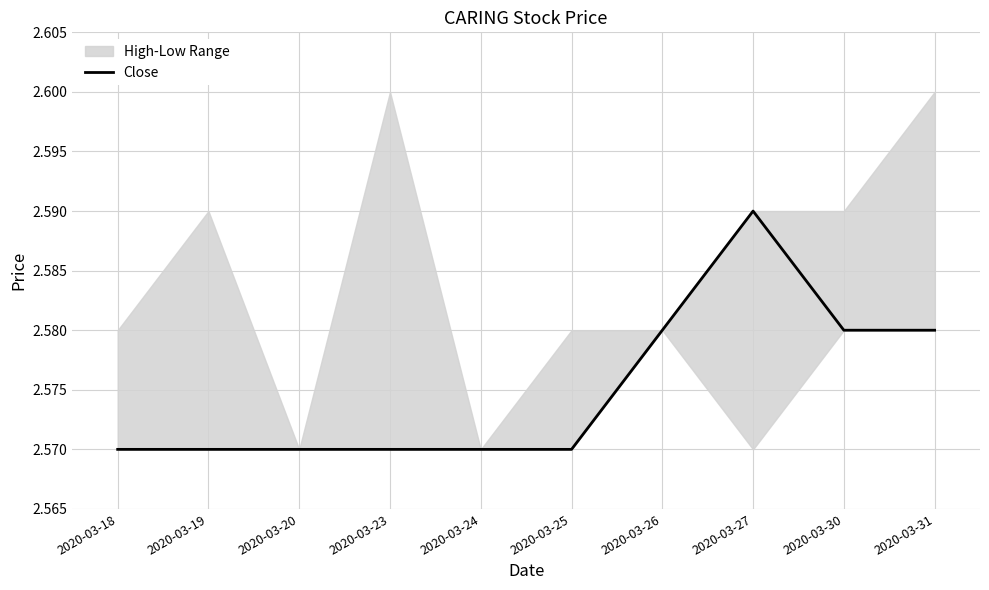

Rank the categories by value from lowest to highest.

2020-03-18, 2020-03-19, 2020-03-20, 2020-03-23, 2020-03-24, 2020-03-25, 2020-03-26, 2020-03-30, 2020-03-31, 2020-03-27